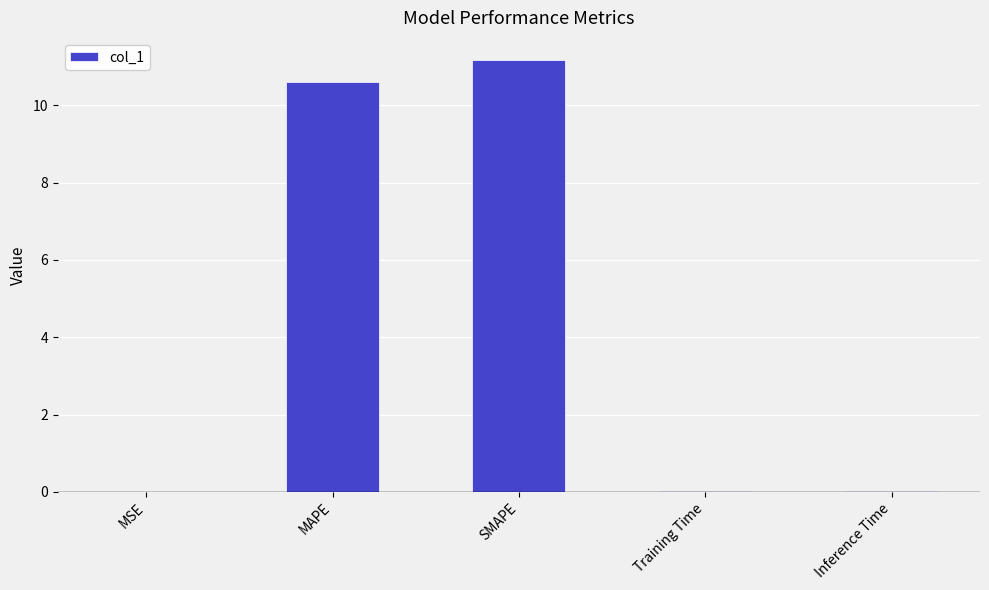

Does the chart contain stacked bars?

No